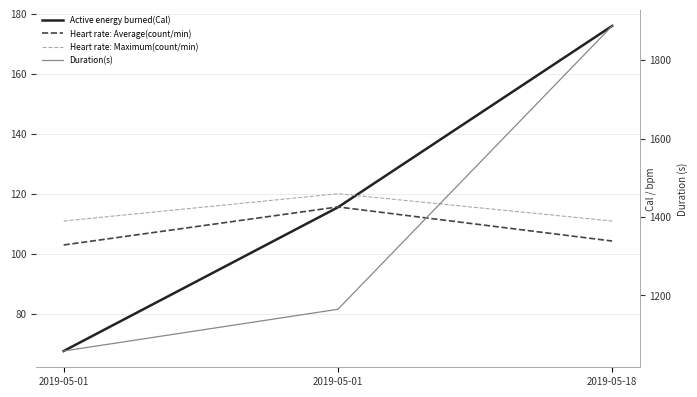

Reading left to right, what are all the values shown in this chart?

Active energy burned(Cal): 67.7	115.6	176.0
Heart rate: Average(count/min): 103.0	115.7	104.3
Heart rate: Maximum(count/min): 111.0	120.1	111.0
Duration(s): 1058.3	1164.7	1887.2